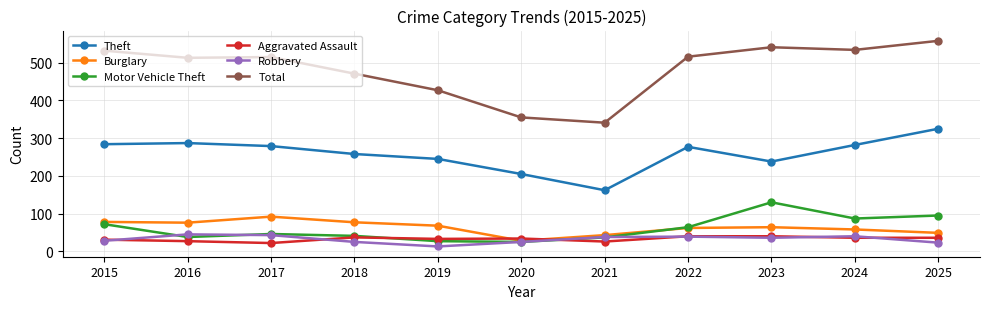

At how many categories does at least one series exceed 481?

7